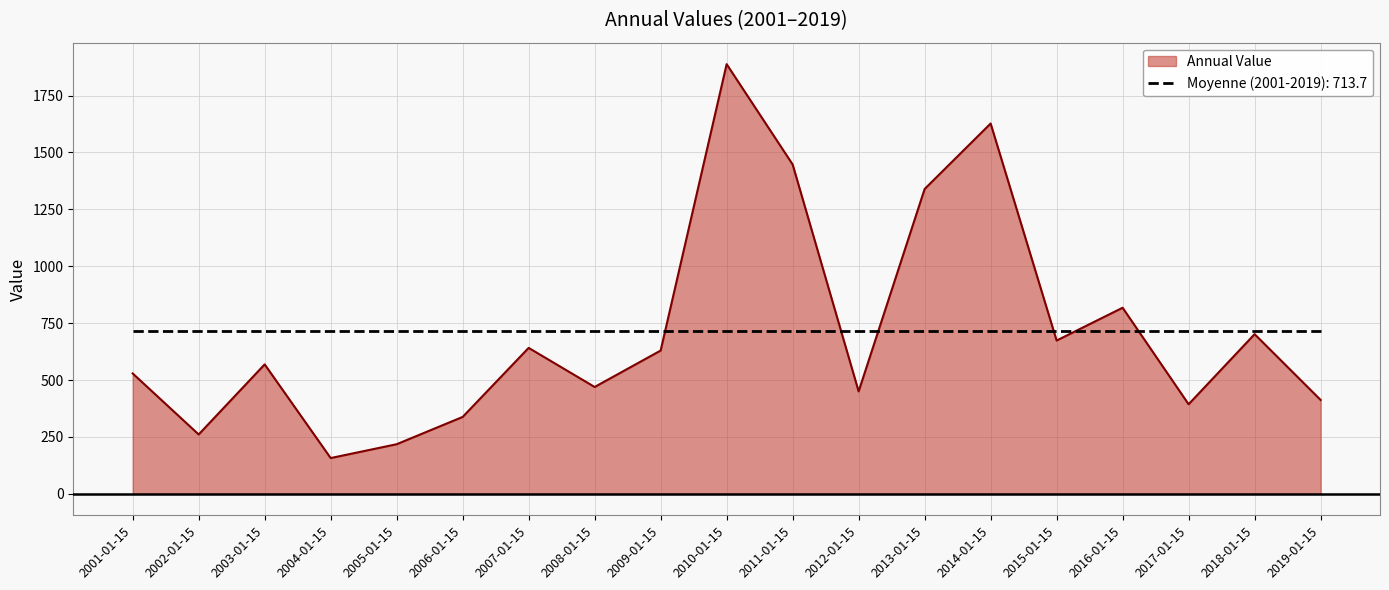

Rank the series by their maximum value, from lowest to highest.

Moyenne (2001-2019): 713.7, Annual Value